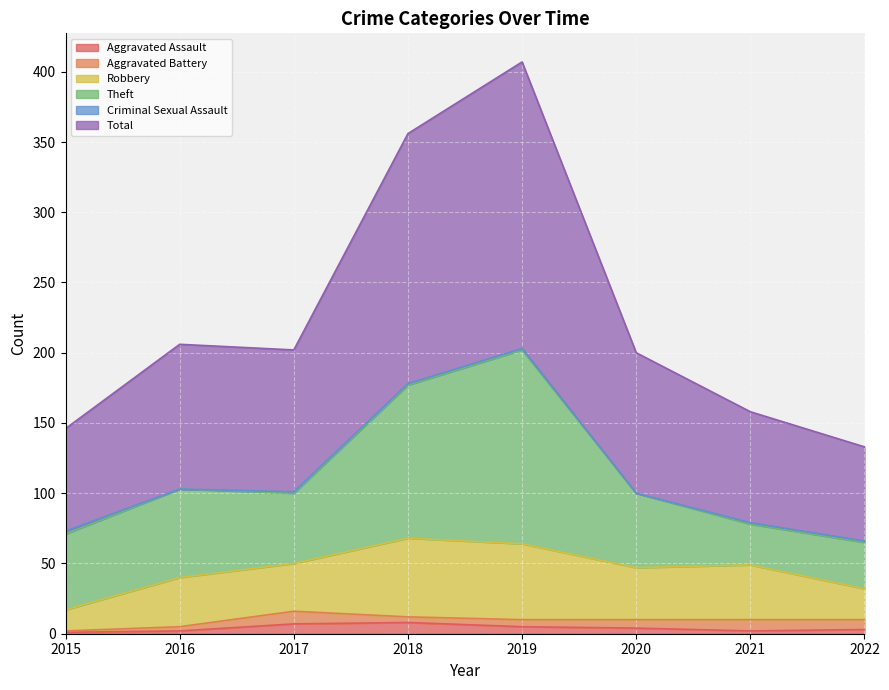

Which series has the largest range (max minus min)?

Total